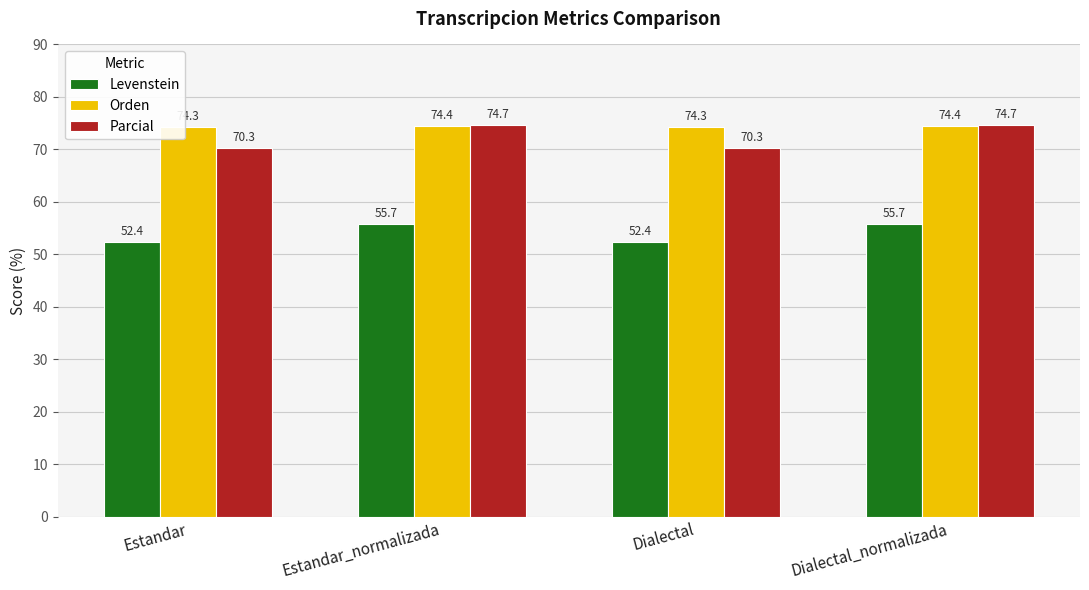

What is the value of the Orden bar at the 3rd from the left?

74.3